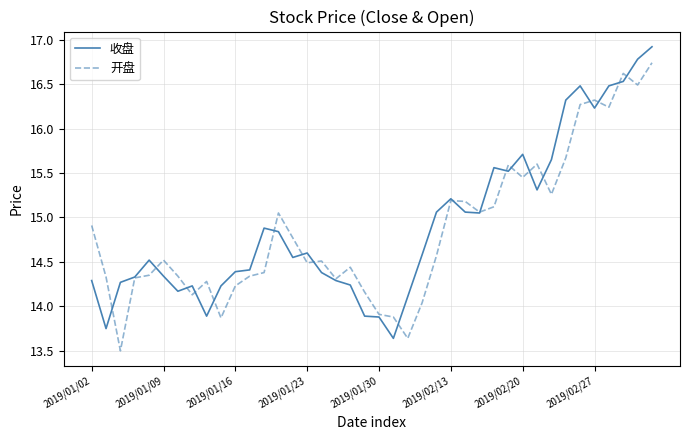

What is the lowest value of the 开盘 series?

13.5